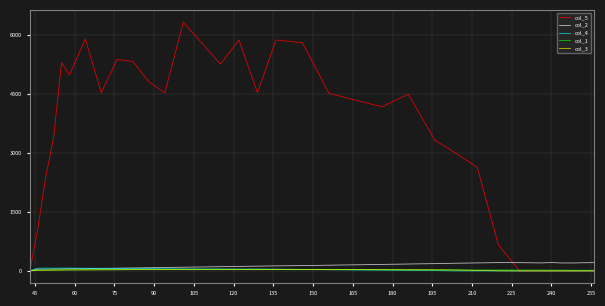

Which series has the largest total across all categories?

col_5